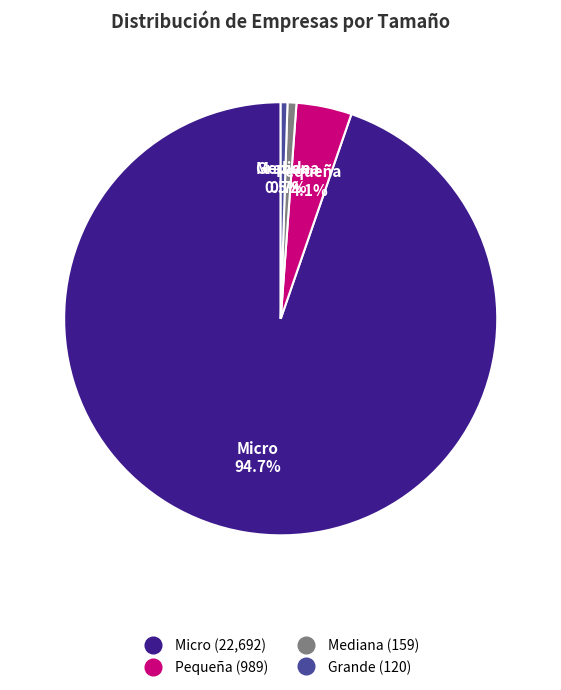

To the nearest percent, what is the difference between the Pequeña and Grande slice percentages?

4%